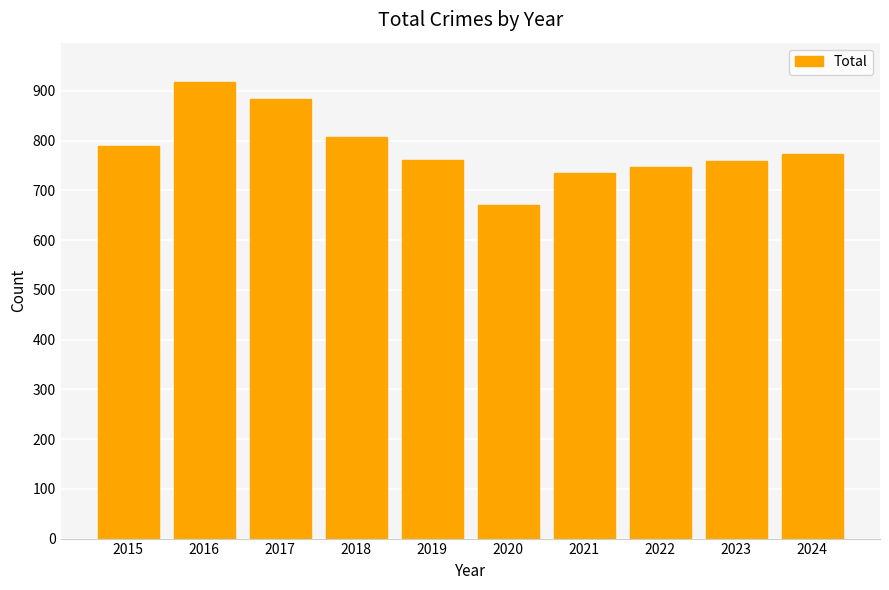

At which label is the value closest to 794?

2015